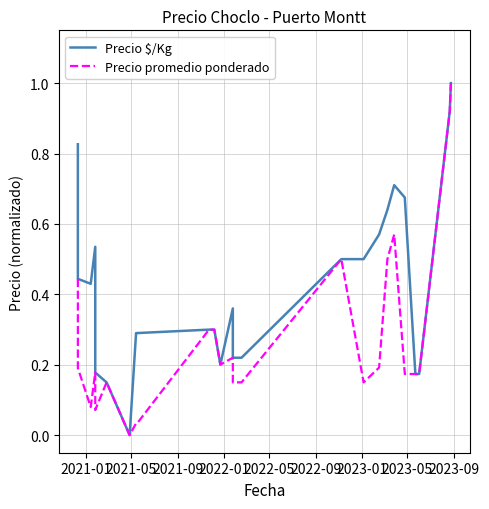

How many values in the Precio $/Kg series exceed 0?

24